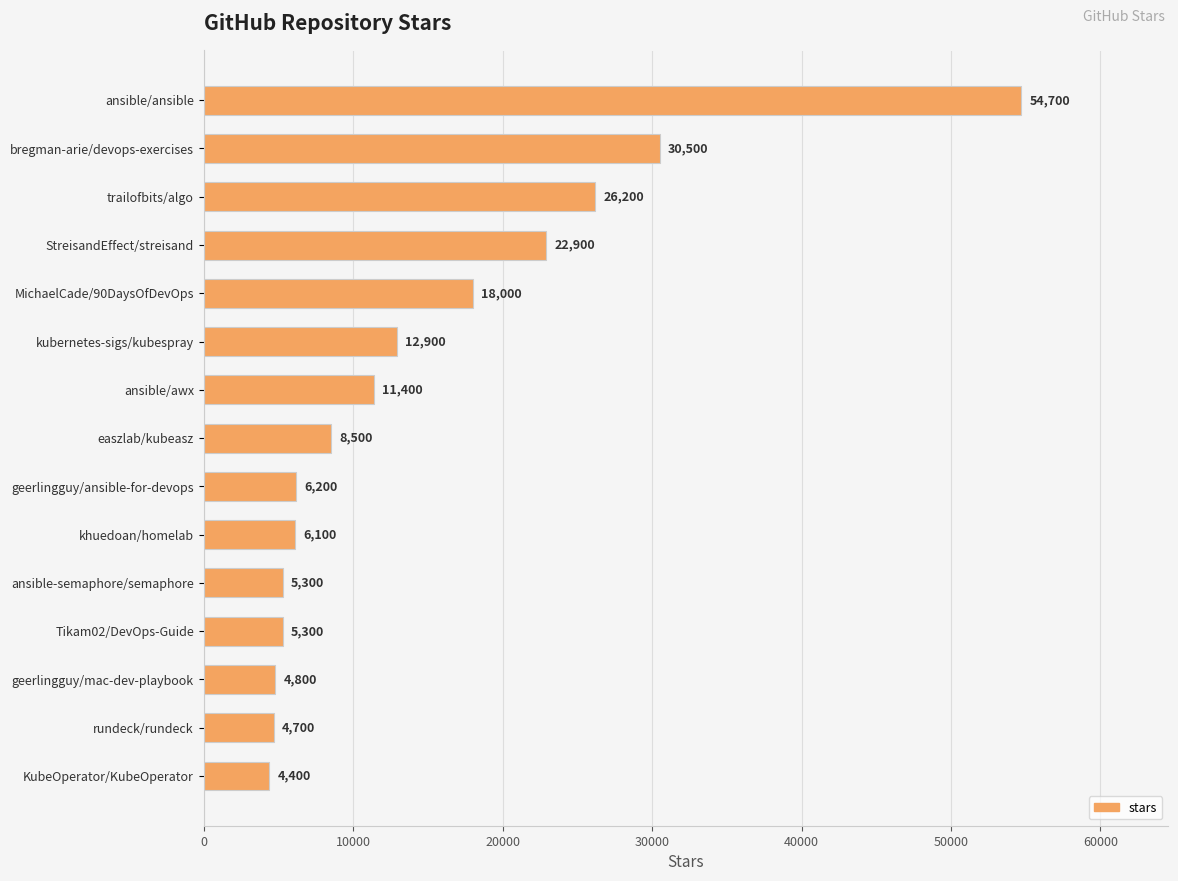

At which category does the chart reach its minimum across all series?

KubeOperator/KubeOperator